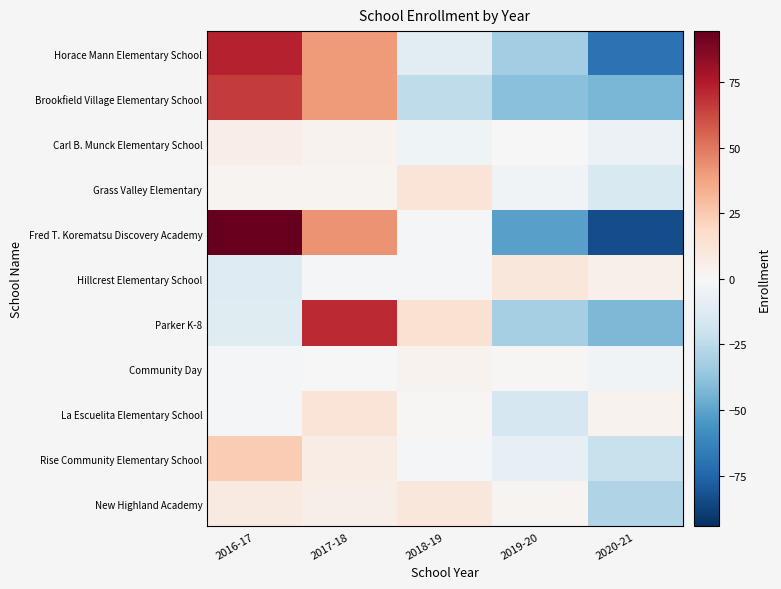

What is the spread (max minus min) of values at 2019-20?

62.4